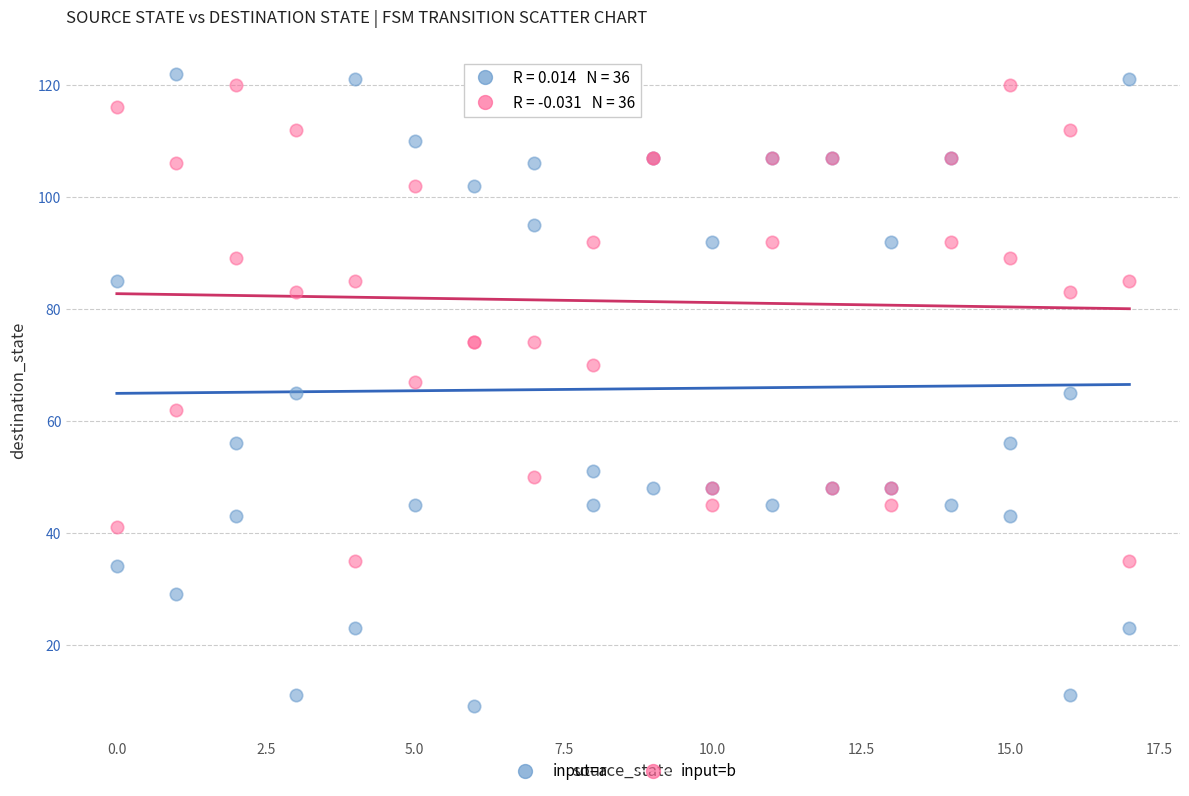

What is the X range (max minus min) for the scatter plot?

17